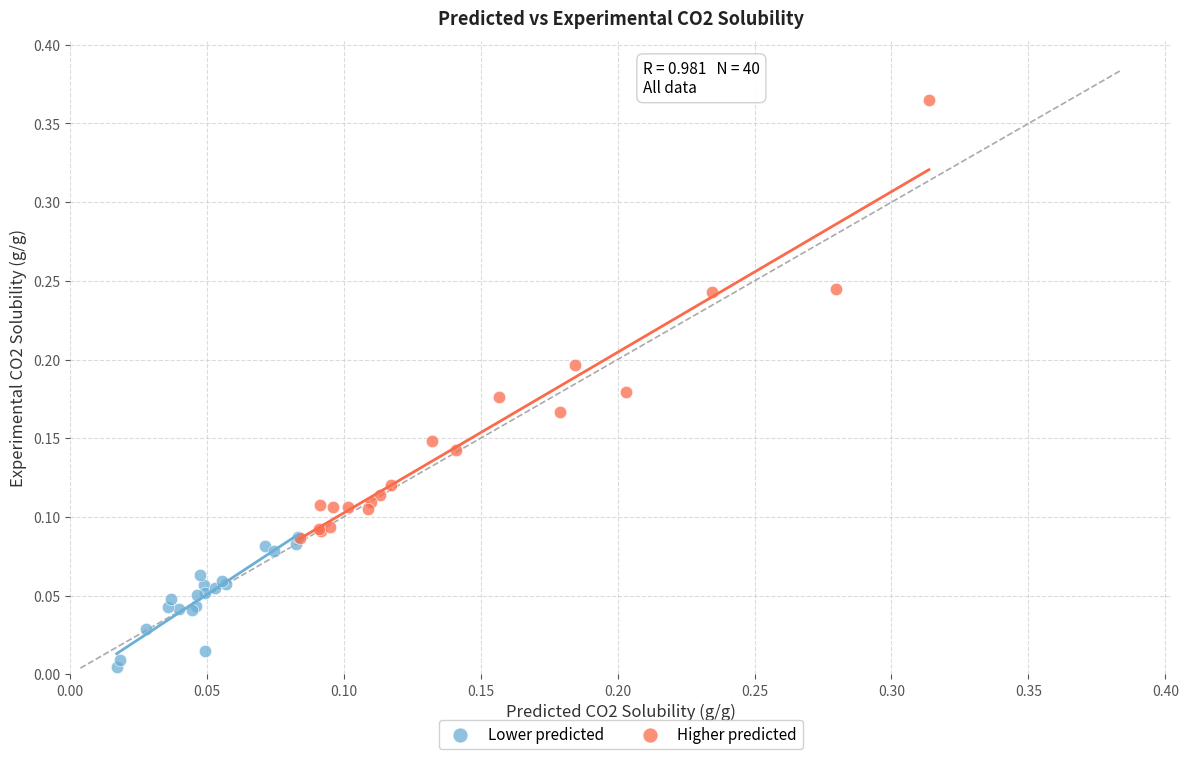

Which series contains the lowest Y value?

Lower predicted